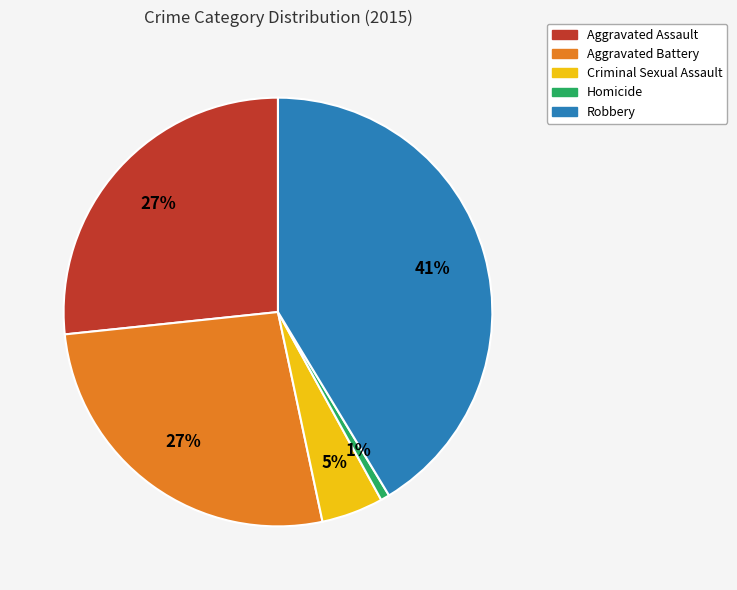

Approximately how many times larger is the value at Aggravated Assault compared to Aggravated Battery?

1.0